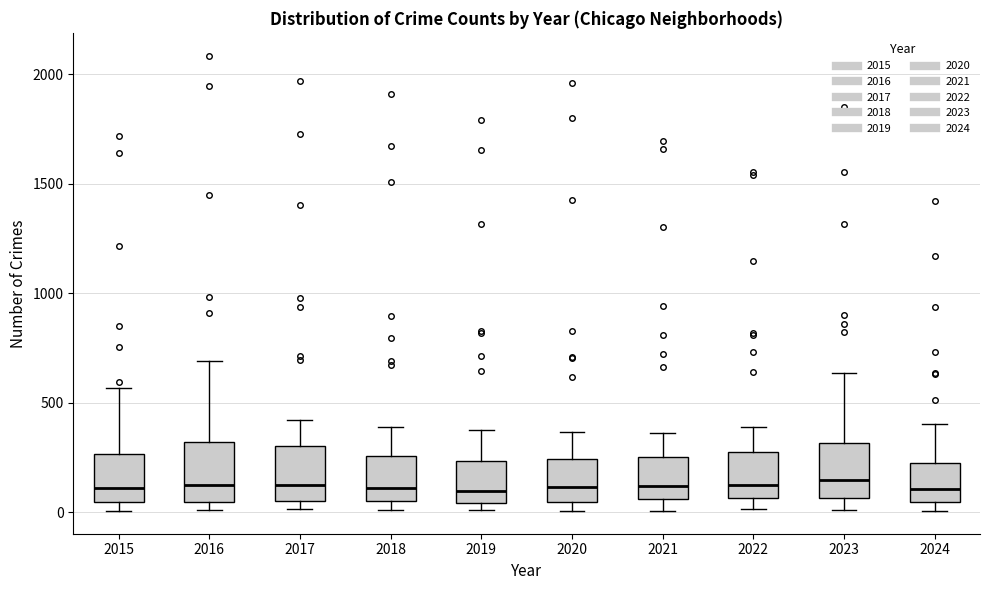

Where does the median line of the box at x = 2017 sit on the y-axis? The values are not printed on the chart, so give them approximately, as read against the axis.

100